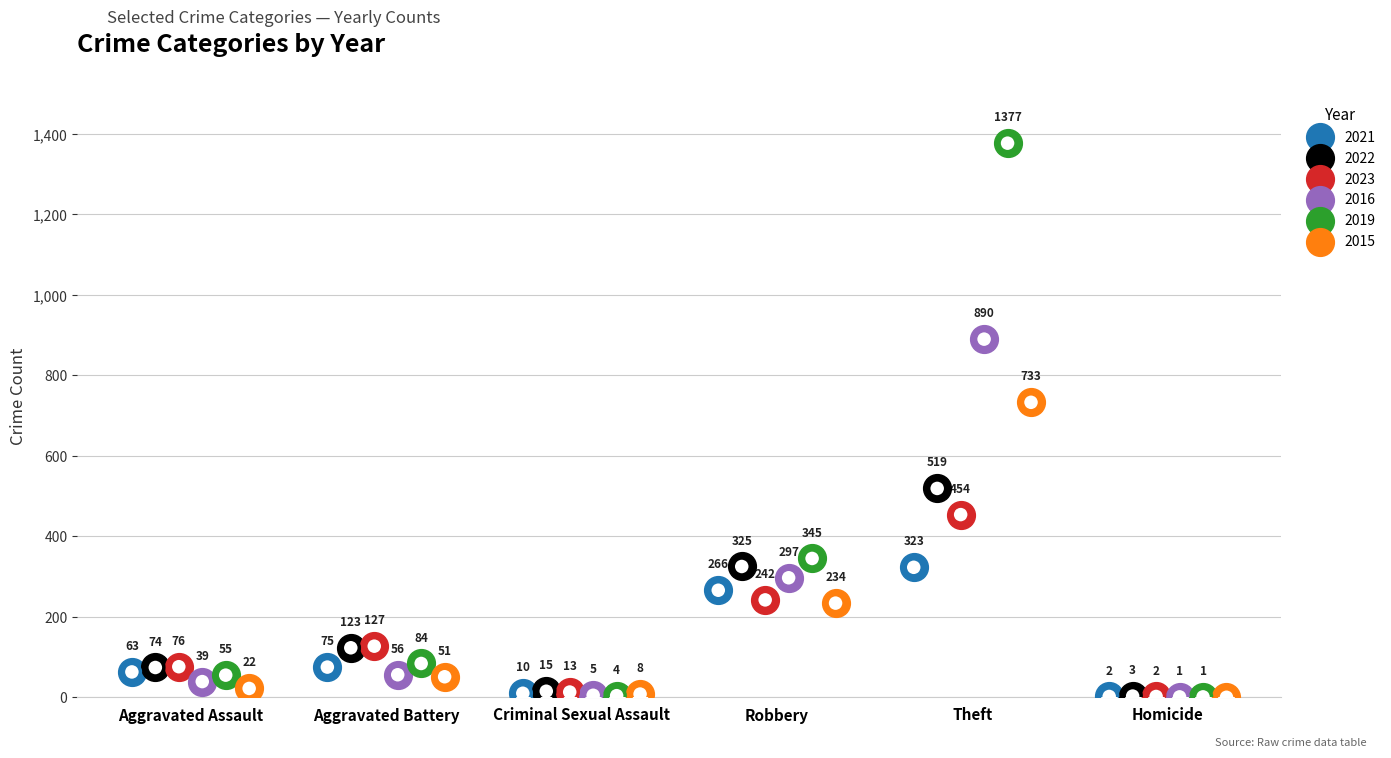

At how many categories does at least one series exceed 1111?

1